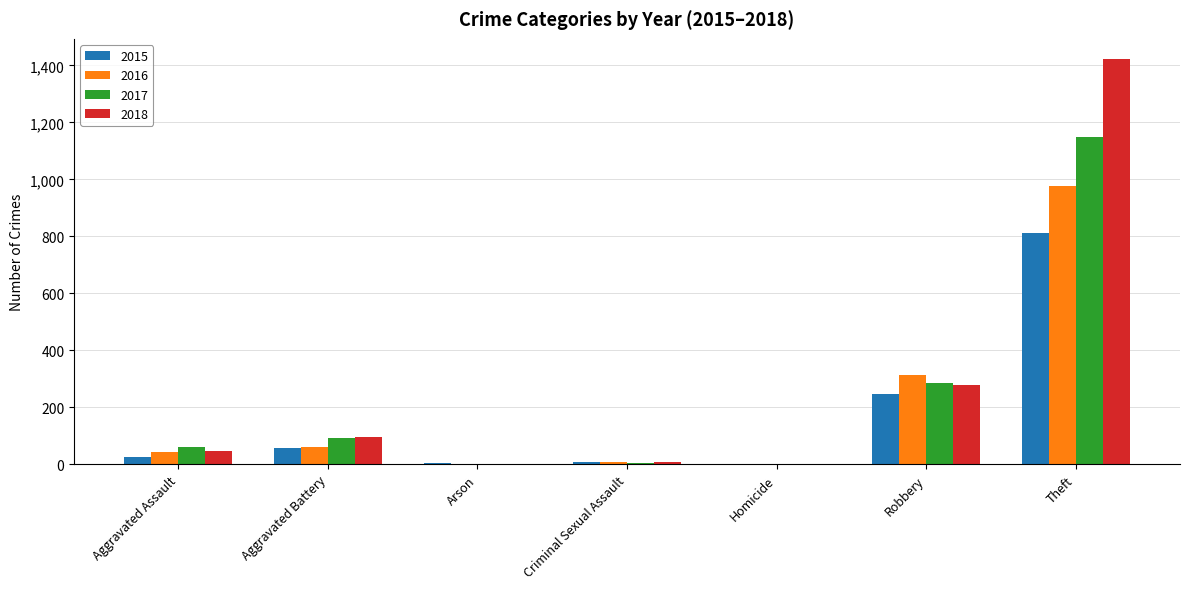

Where is 2017 nearest to the value 574?

Robbery